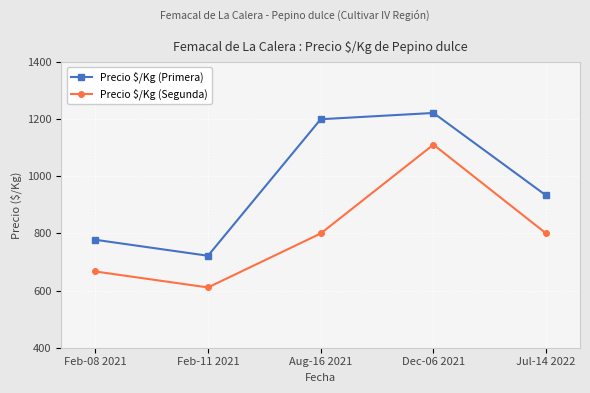

How many data points in Precio $/Kg (Primera) are less than 933?

2